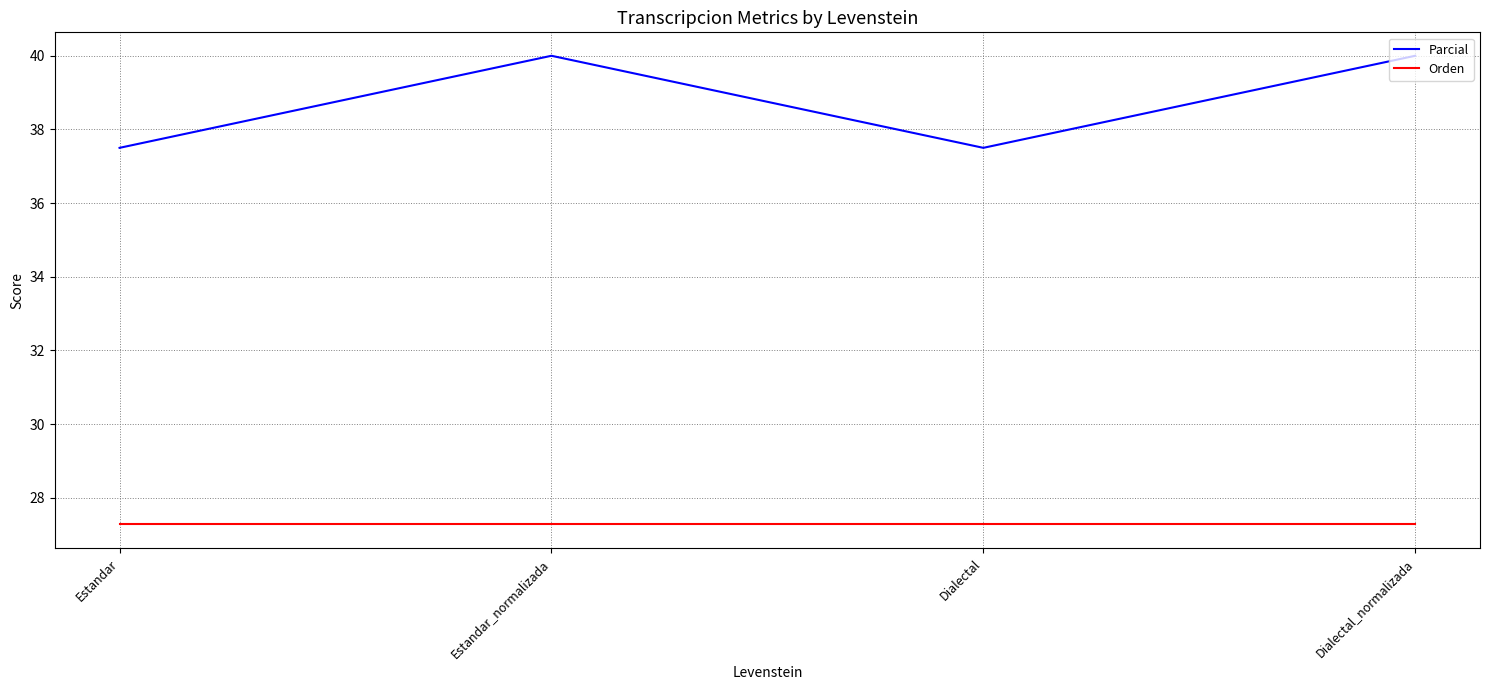

True or false: Parcial and Orden intersect in this chart.

False